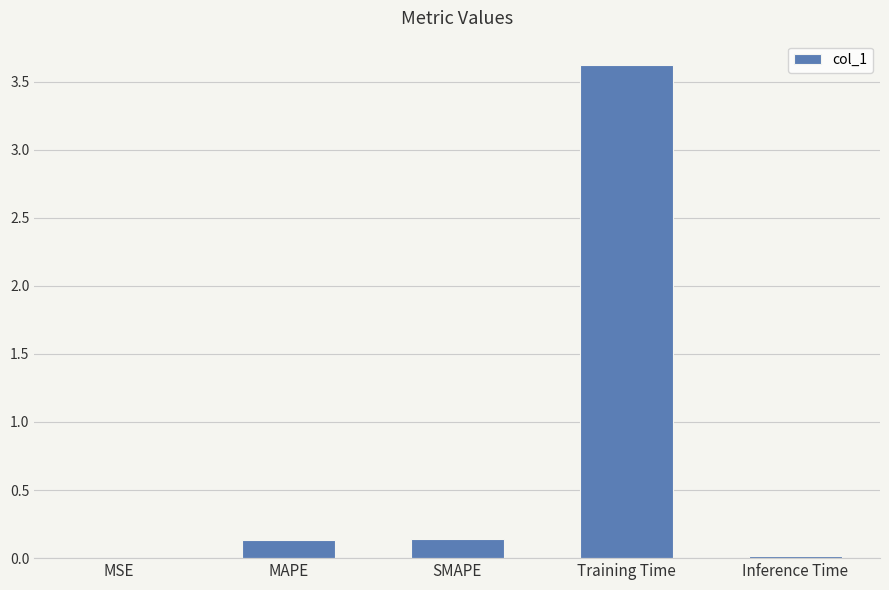

What value does the data have at Training Time?

3.6